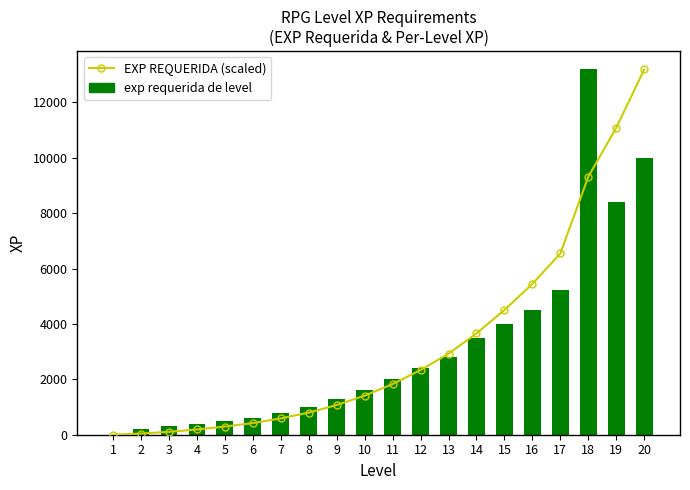

Which series has the largest range (max minus min)?

EXP REQUERIDA (scaled)